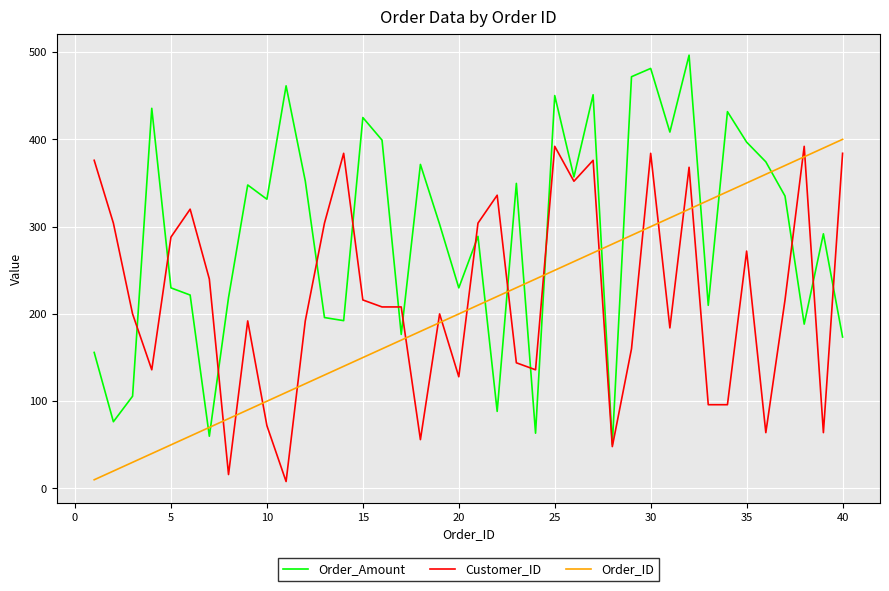

Which series has the widest spread of values?

Order_Amount